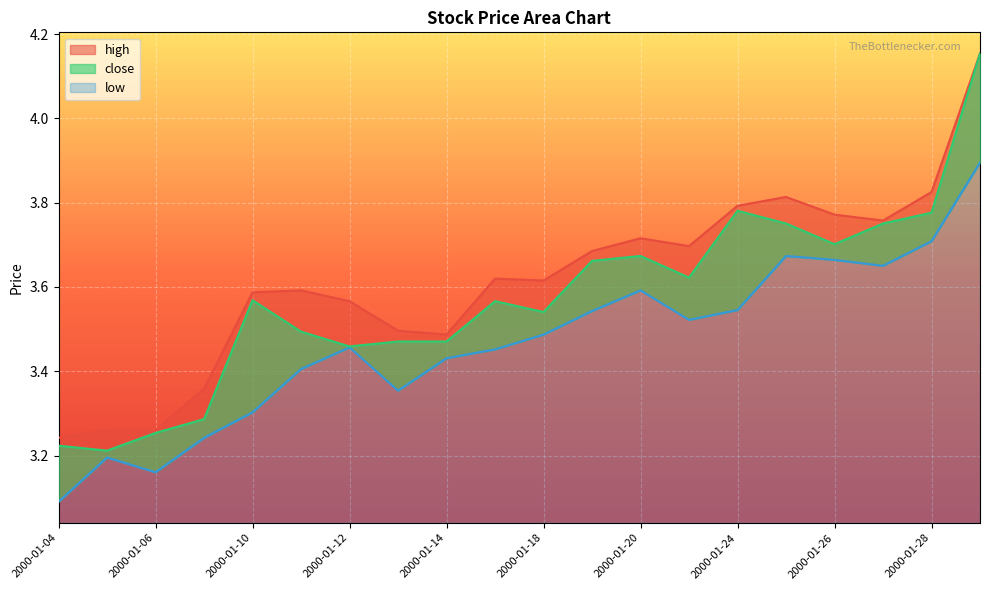

Rank the series by their maximum value, from lowest to highest.

low, close, high